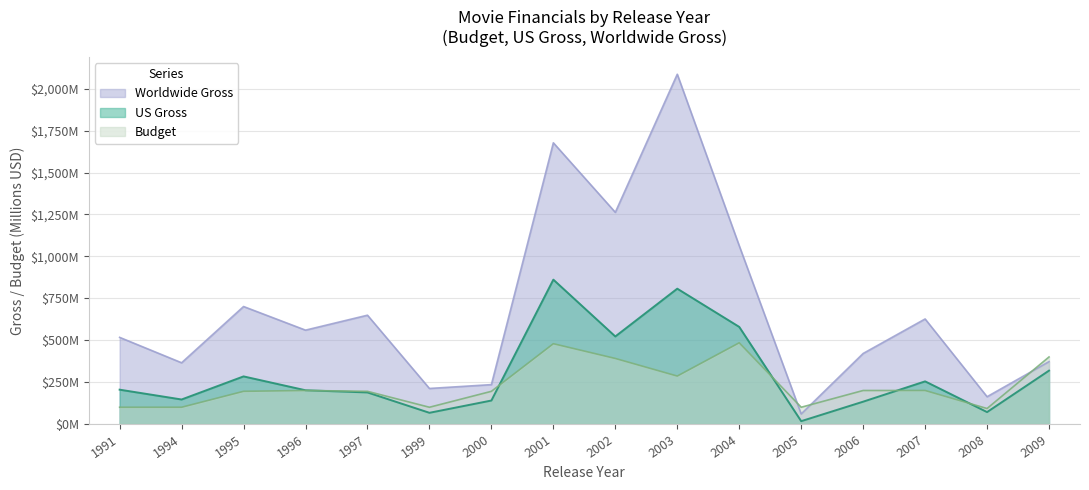

Between 1995 and 2001, which is larger?

2001